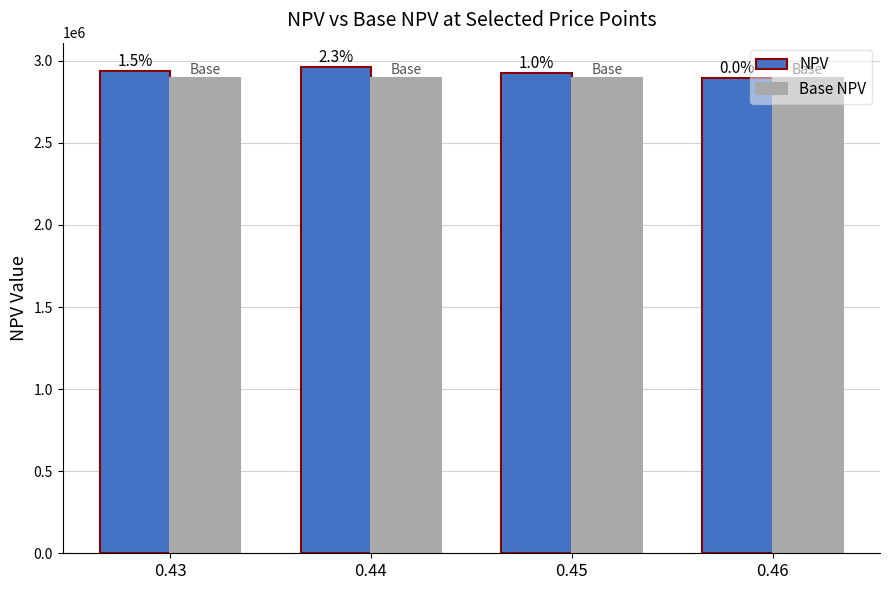

Where is NPV nearest to the value 2928047?

0.45